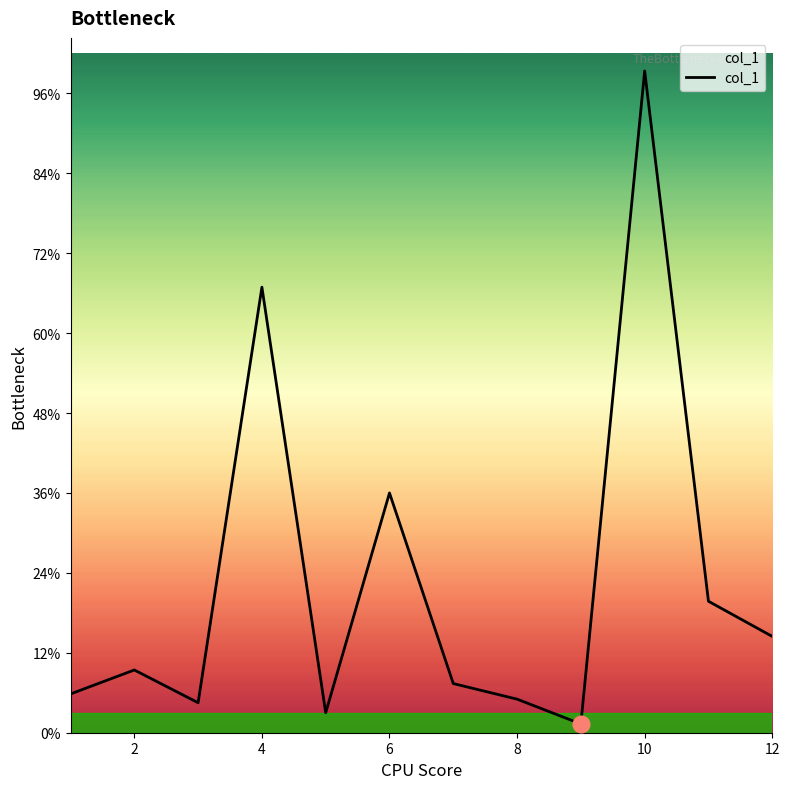

Is this an area chart (filled region under the line)?

Yes